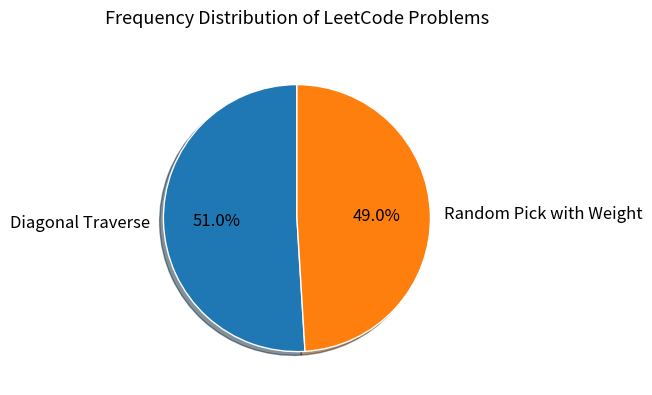

How many slices are in this pie chart?

2